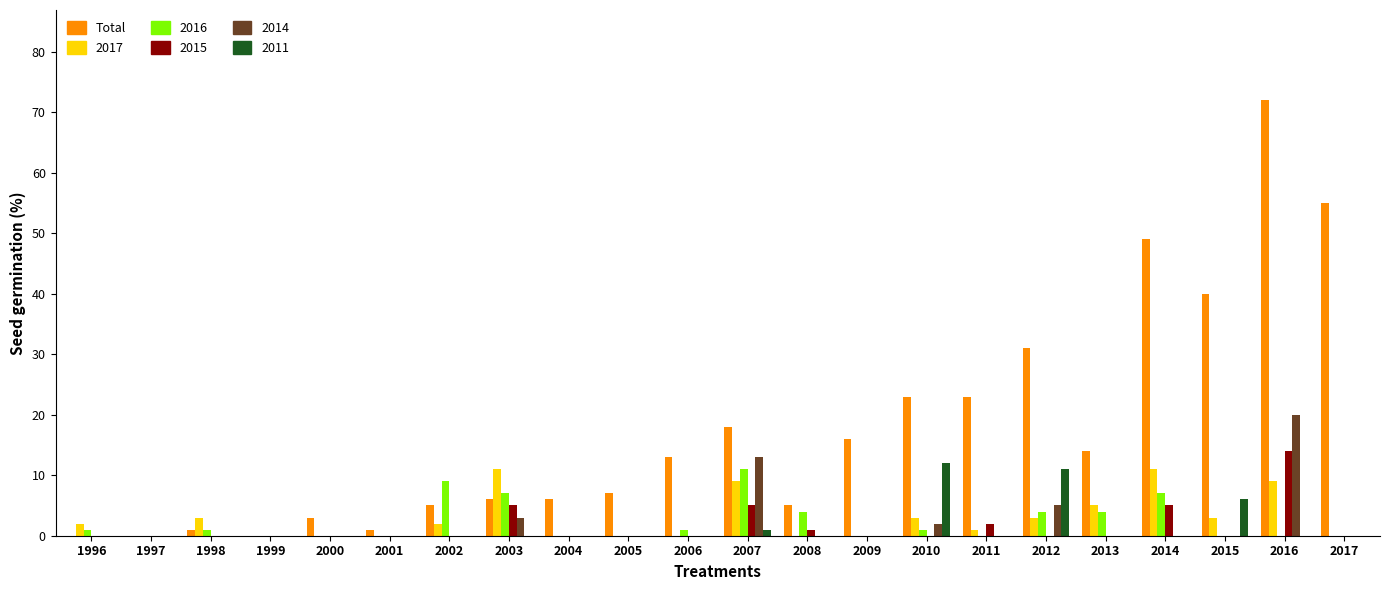

The value of 2016 at 2009 is -5. True or false?

False